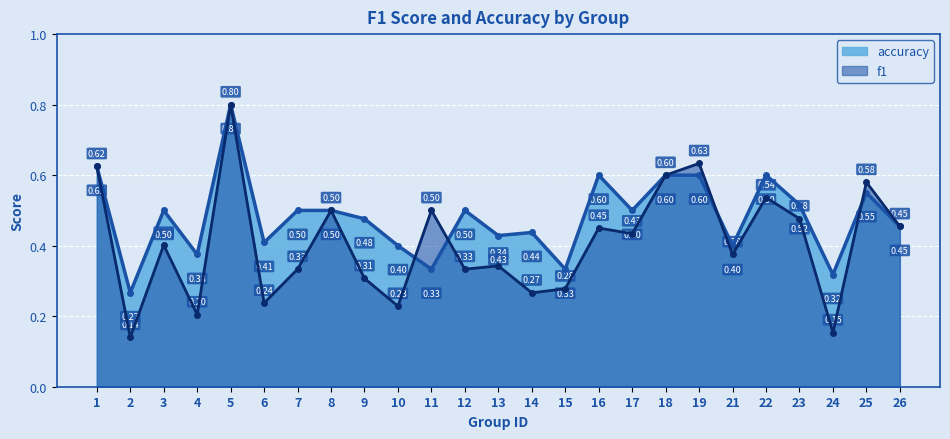

How many series are shown in this chart?

2